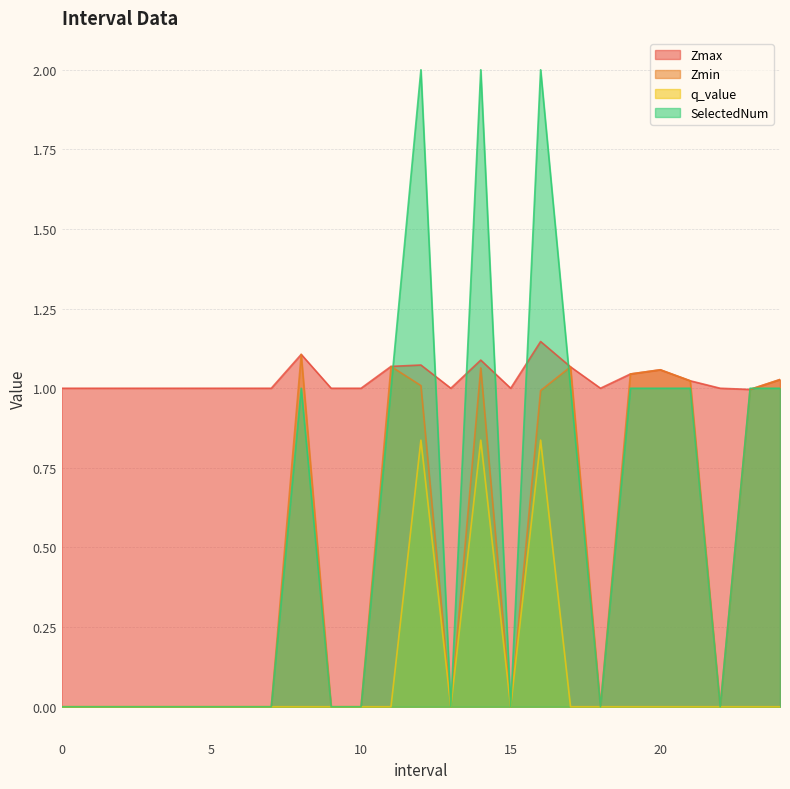

What is the difference between the second highest and minimum values in the Zmin series?

1.1